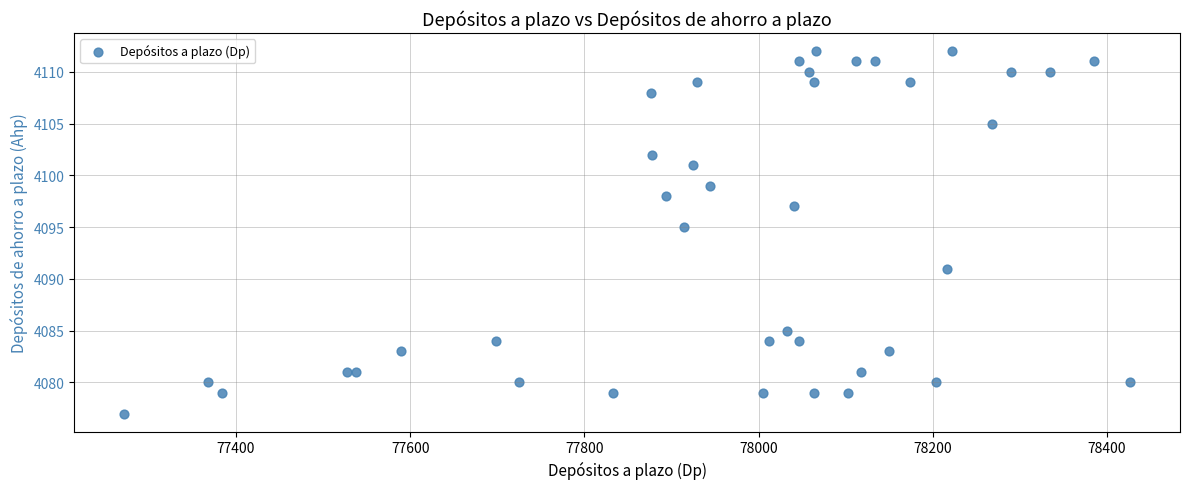

What Y value in the scatter plot is closest to 4094?

4095